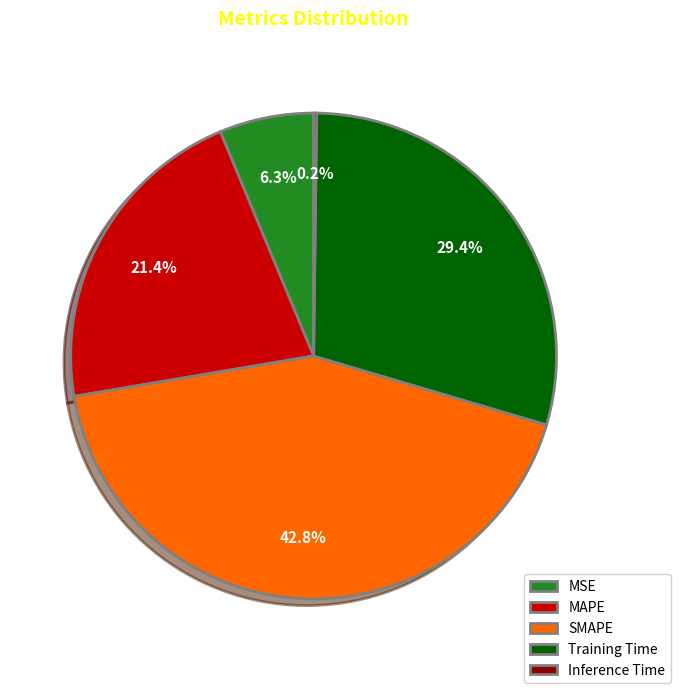

To the nearest percent, what percentage of the pie is MAPE?

21%